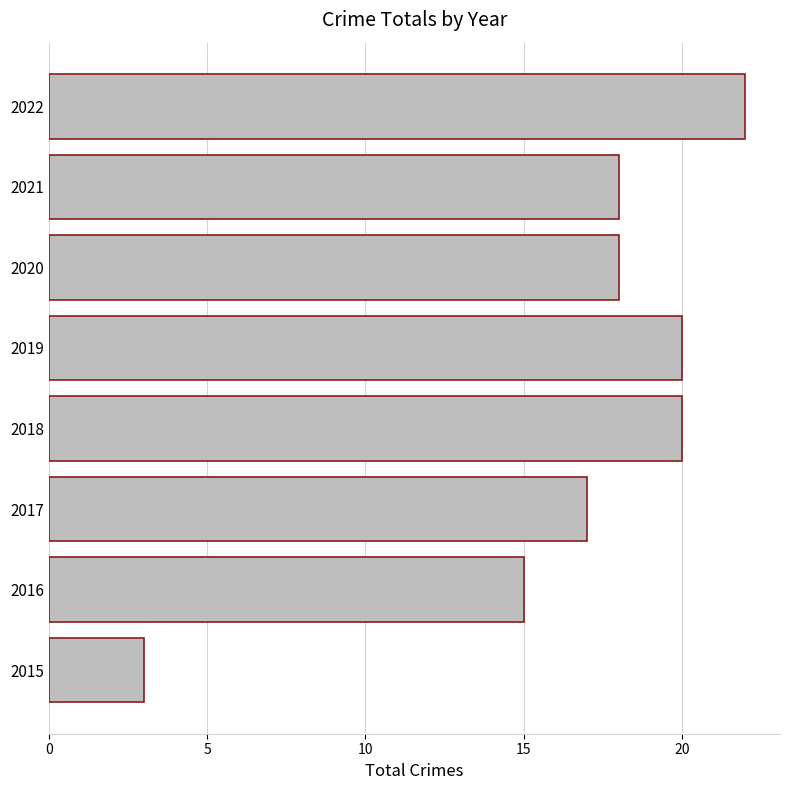

The value at 2022 is 22. True or false?

True